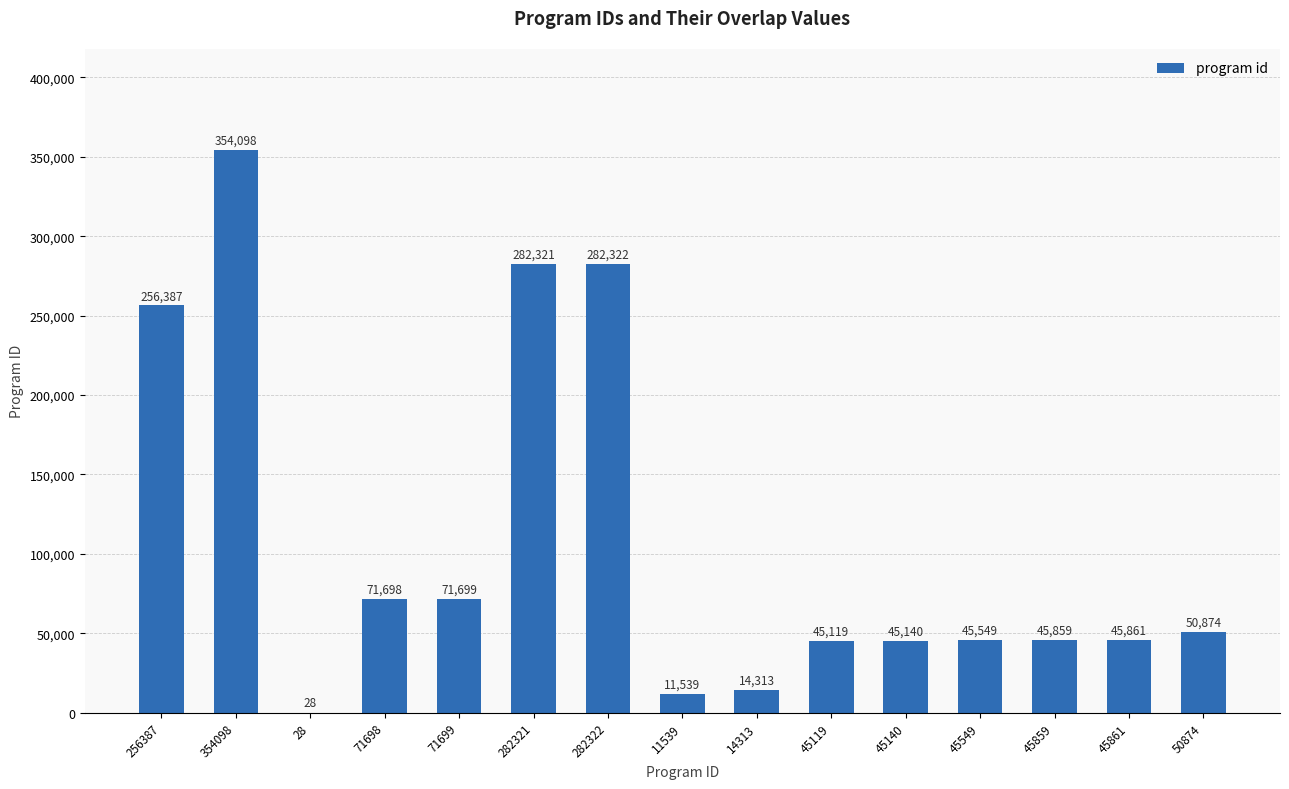

How many series are shown in this chart?

1